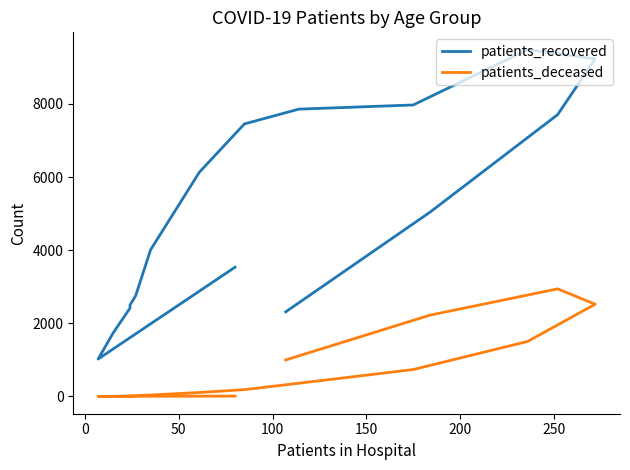

How many values in the patients_deceased series exceed 187?

7